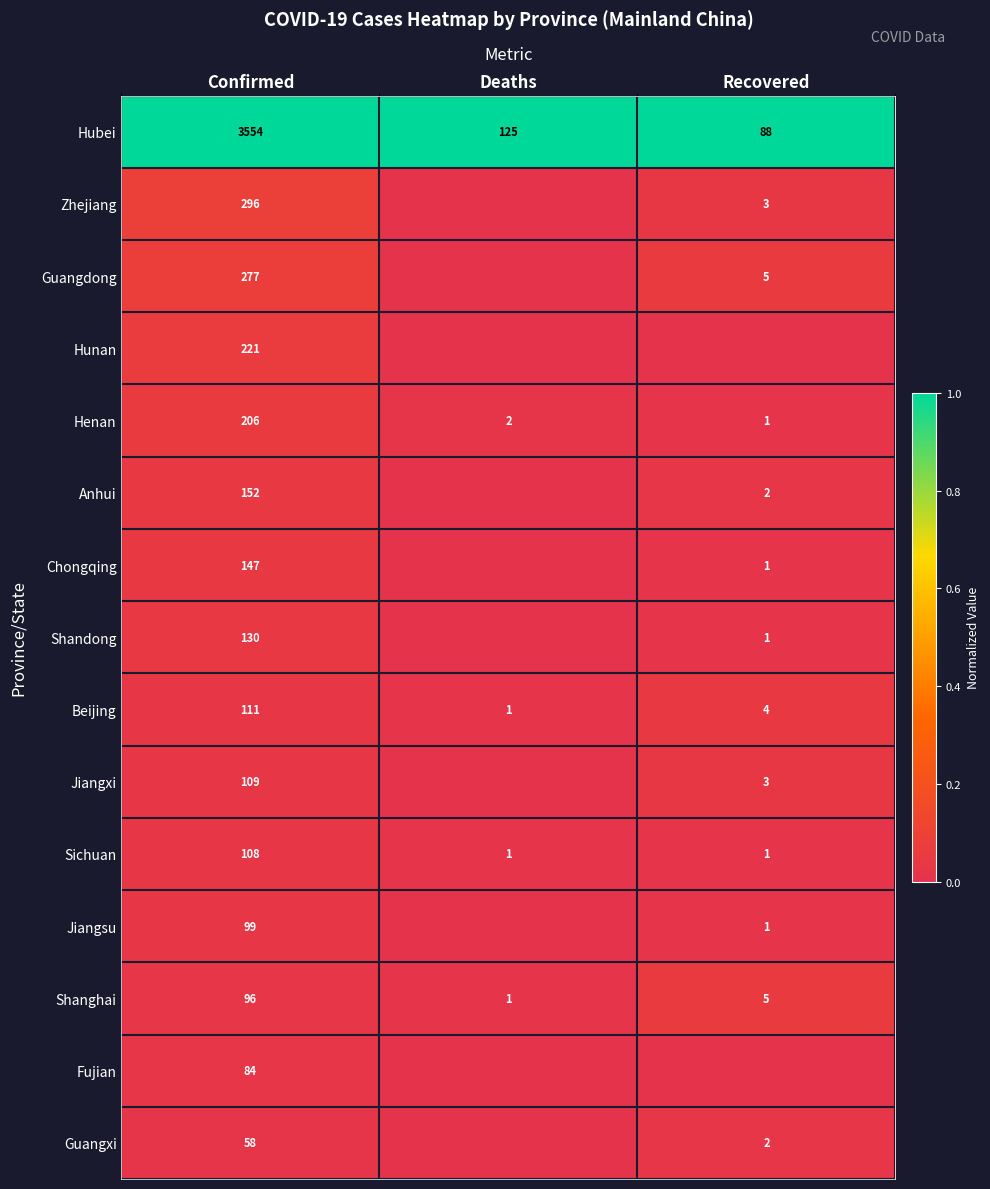

The value of Chongqing at Recovered is 0.0. True or false?

False